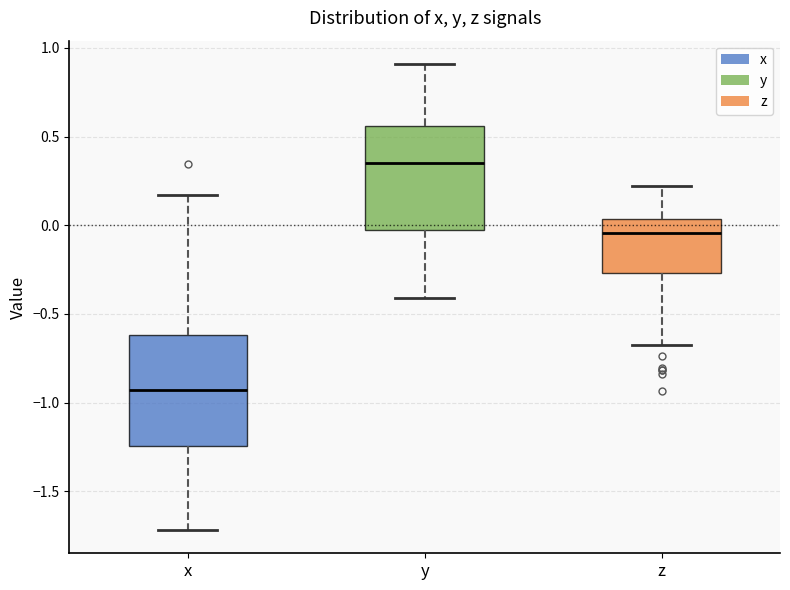

Reading left to right, transcribe this box plot: for each box, give where its median line is, the range the box spans, and where its two whiskers end, as read against the y-axis. The values are not printed on the chart, so give them approximately, as read against the axis.

x: median -0.95, box -1.25 to -0.60, whiskers -1.70 to 0.15
y: median 0.35, box 0.00 to 0.55, whiskers -0.40 to 0.90
z: median -0.05, box -0.25 to 0.05, whiskers -0.70 to 0.20